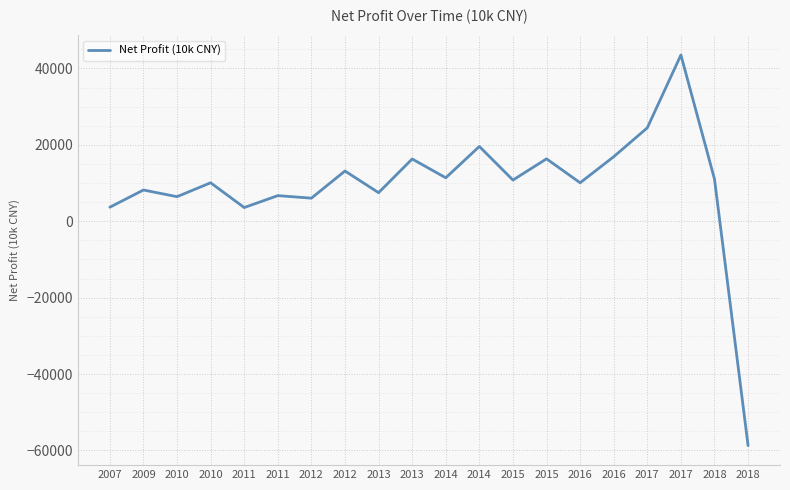

What is the sum of the values at 2012 and 2010?

19594